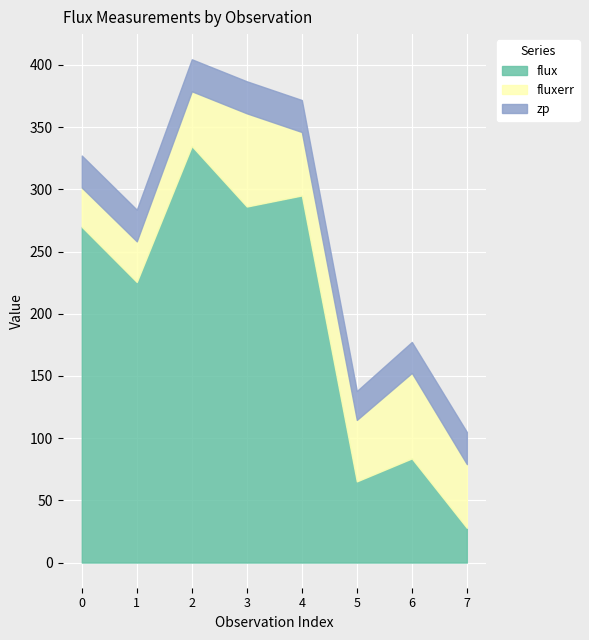

Does the chart display data point markers on the line(s)?

No